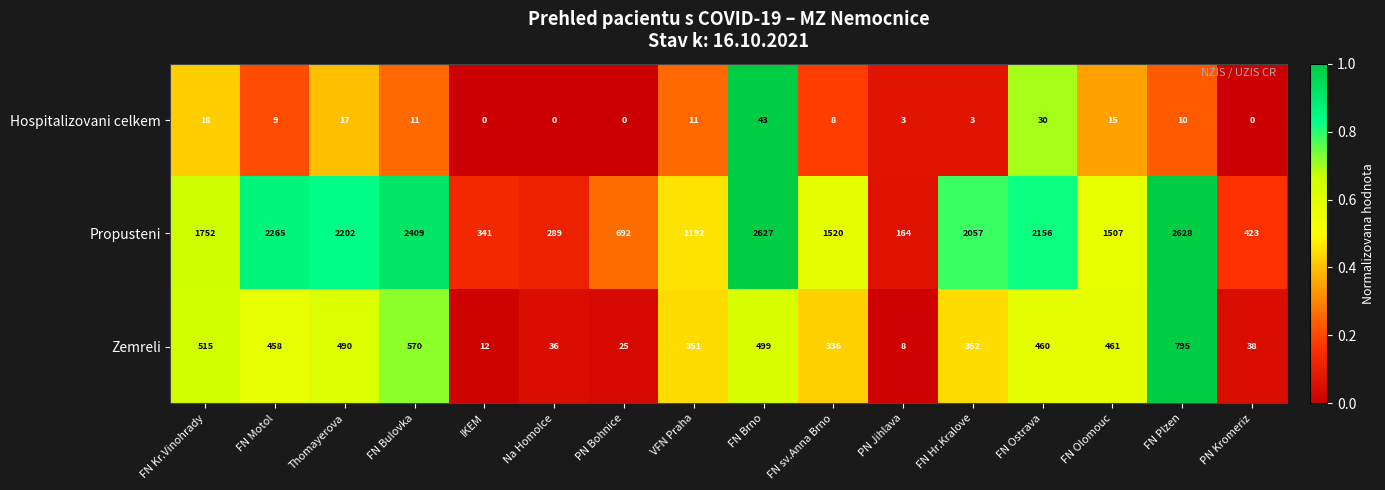

What is the difference between the maximum and minimum values in the Zemreli series?

787